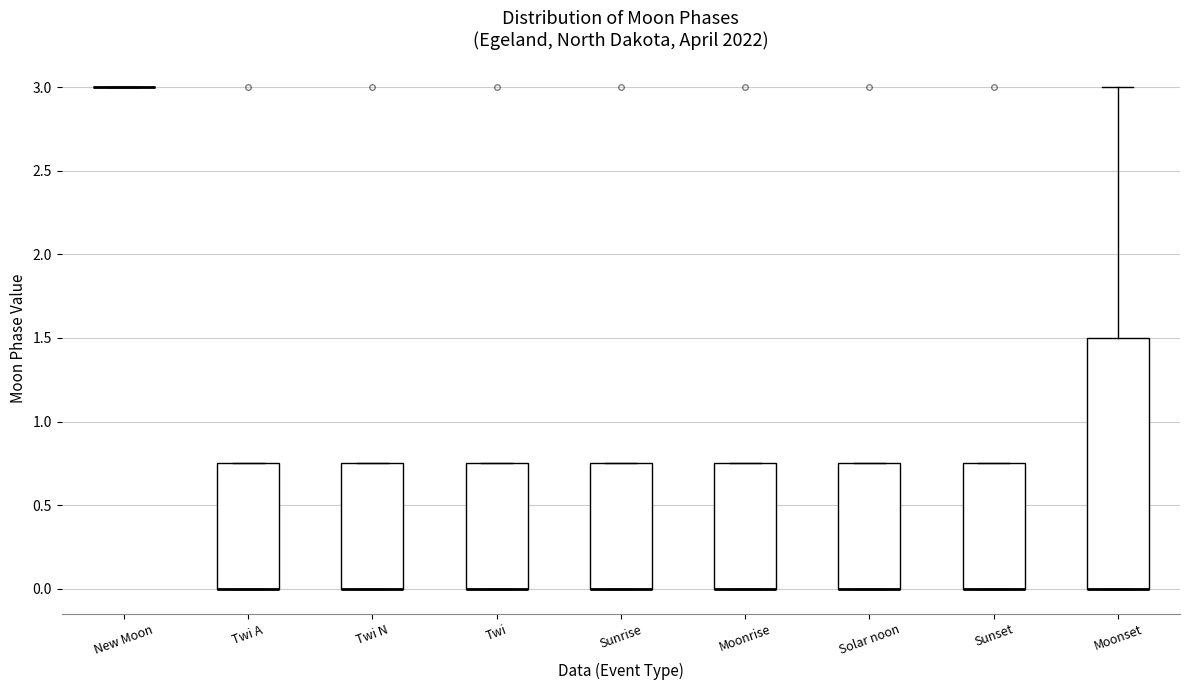

Which box is the tallest, from its lower edge to its upper edge?

Moonset